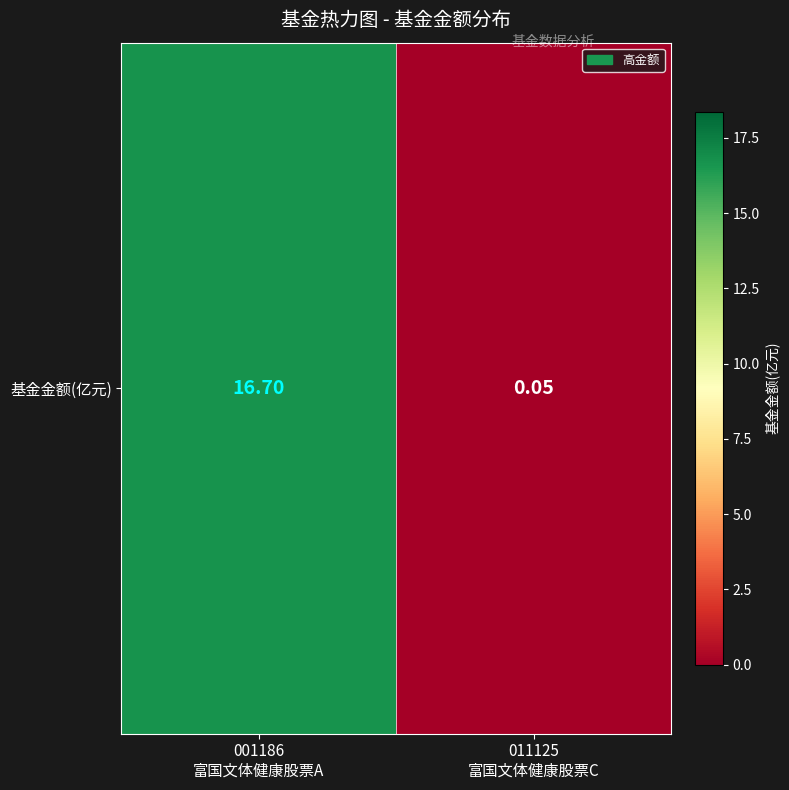

List the labels in order of value, smallest first.

011125
富国文体健康股票C, 001186
富国文体健康股票A